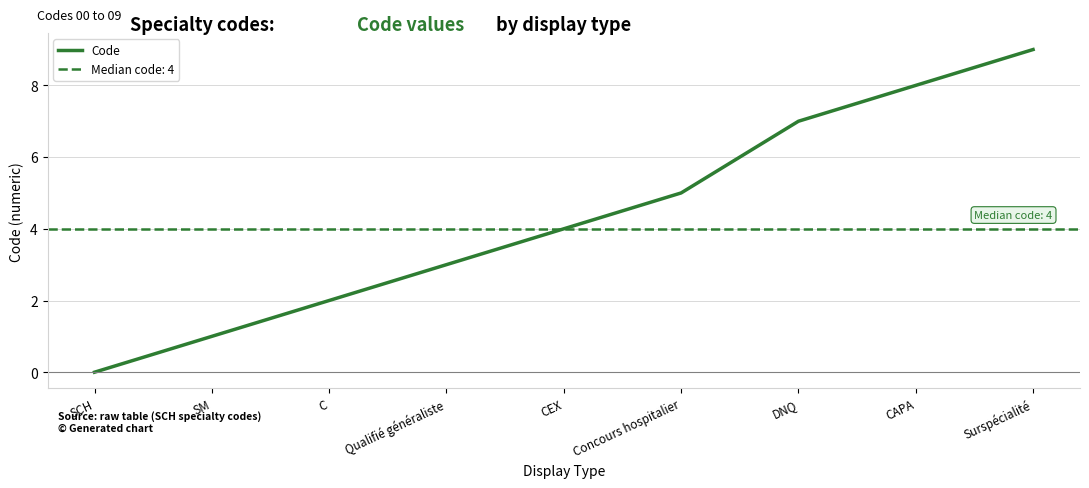

Rank the categories by value from highest to lowest.

Surspécialité, CAPA, DNQ, Concours hospitalier, CEX, Qualifié généraliste, C, SM, SCH